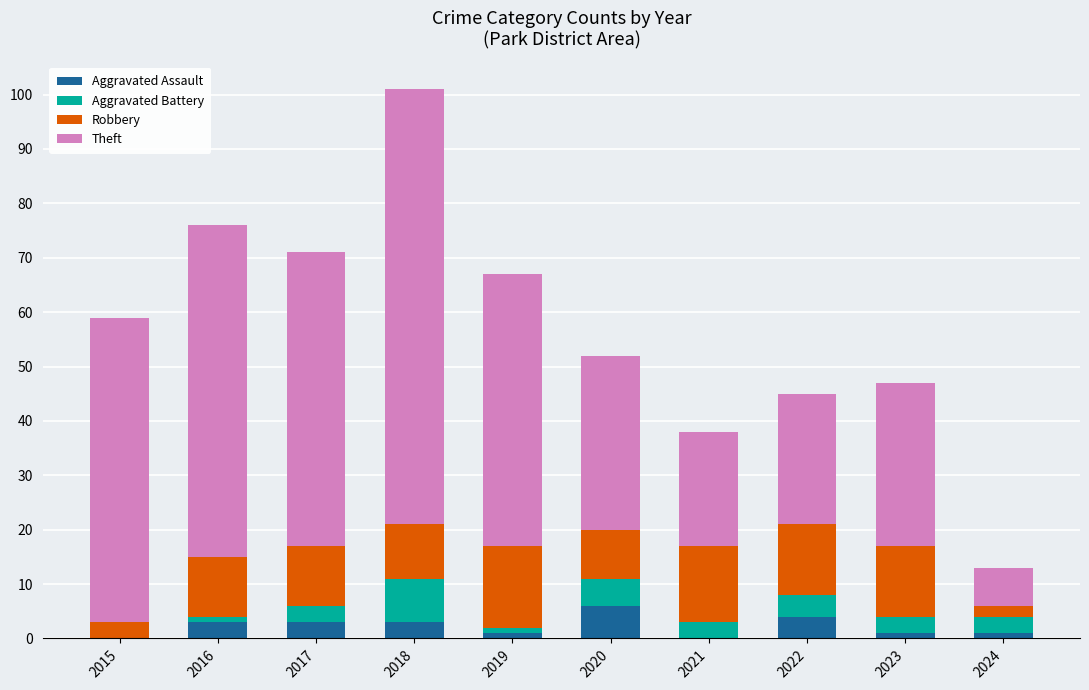

What is the maximum value for Aggravated Assault?

6